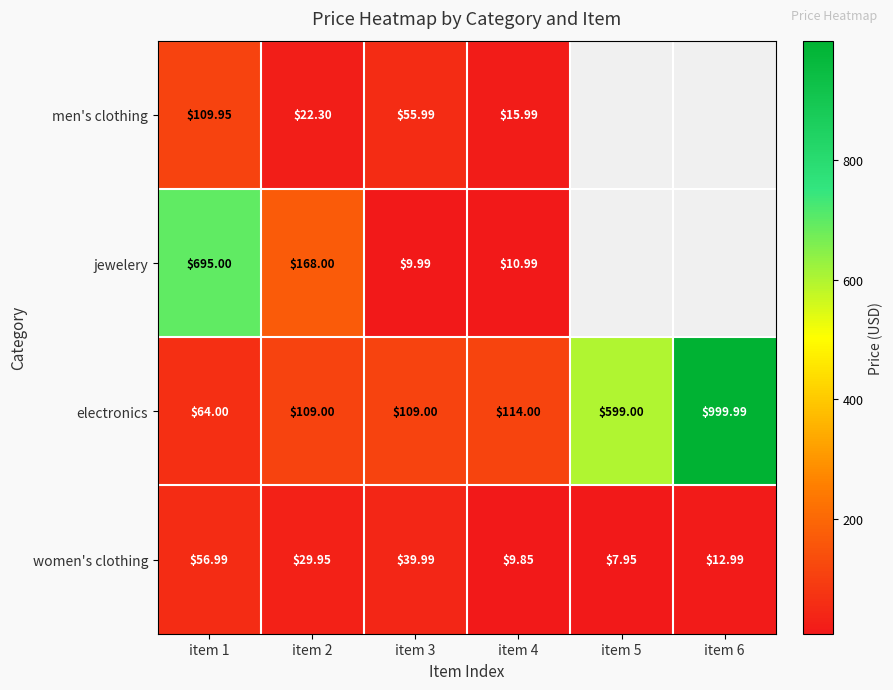

Rank the series at item 1 from lowest to highest value.

women's clothing, electronics, men's clothing, jewelery